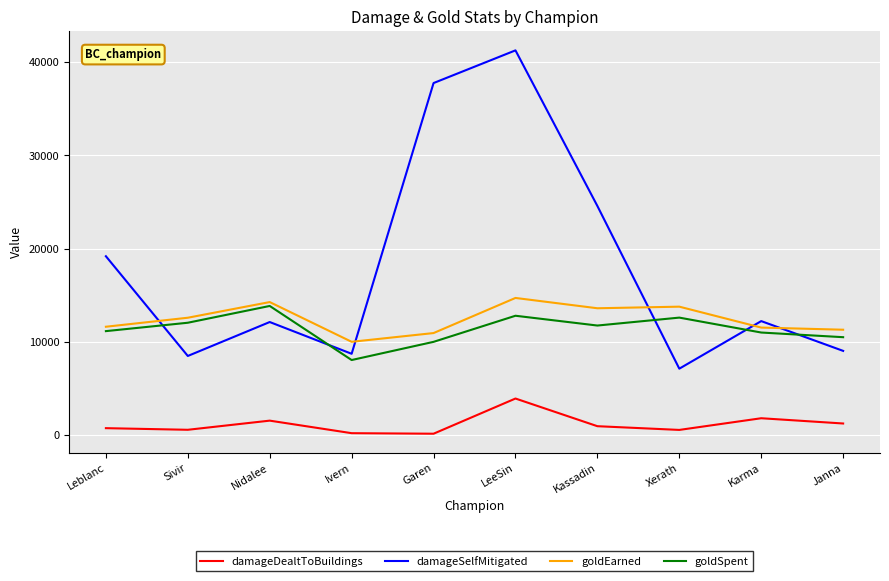

In damageDealtToBuildings, how many points are higher than both neighbors (excluding endpoints)?

3